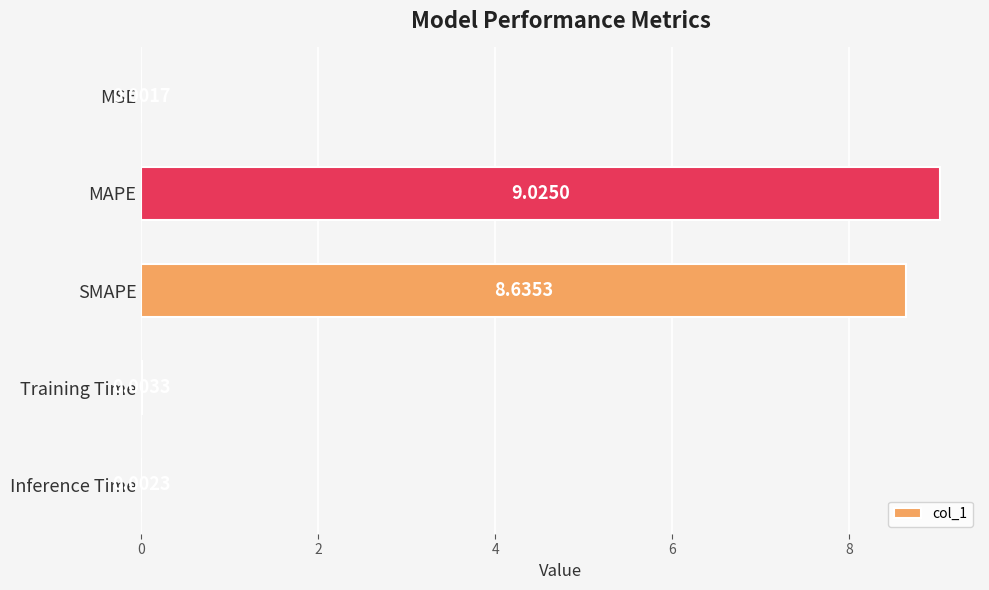

Where is the data nearest to the value 4?

Training Time